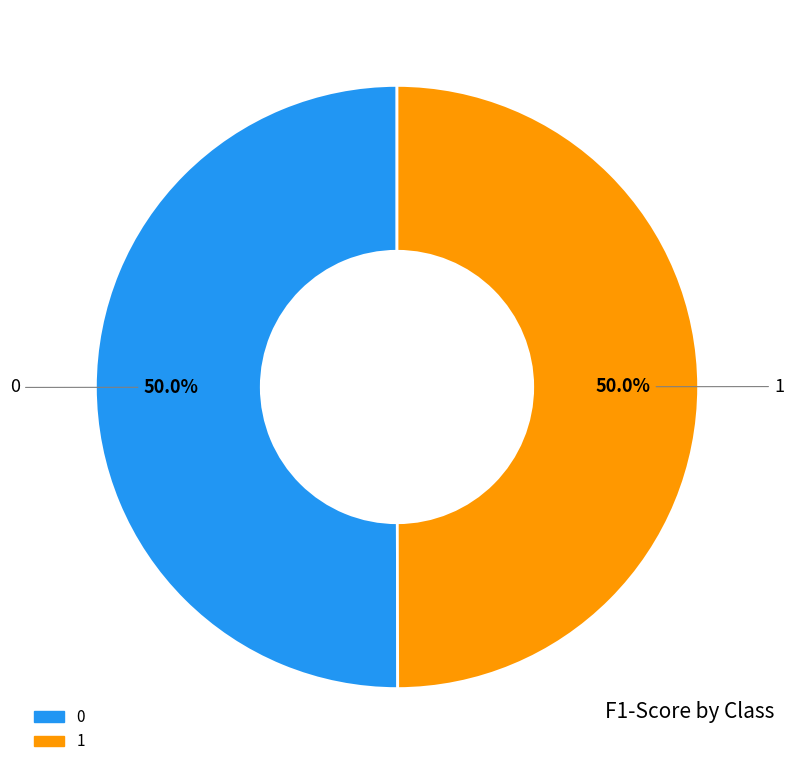

How much of the chart is everything except 1?

50.0%